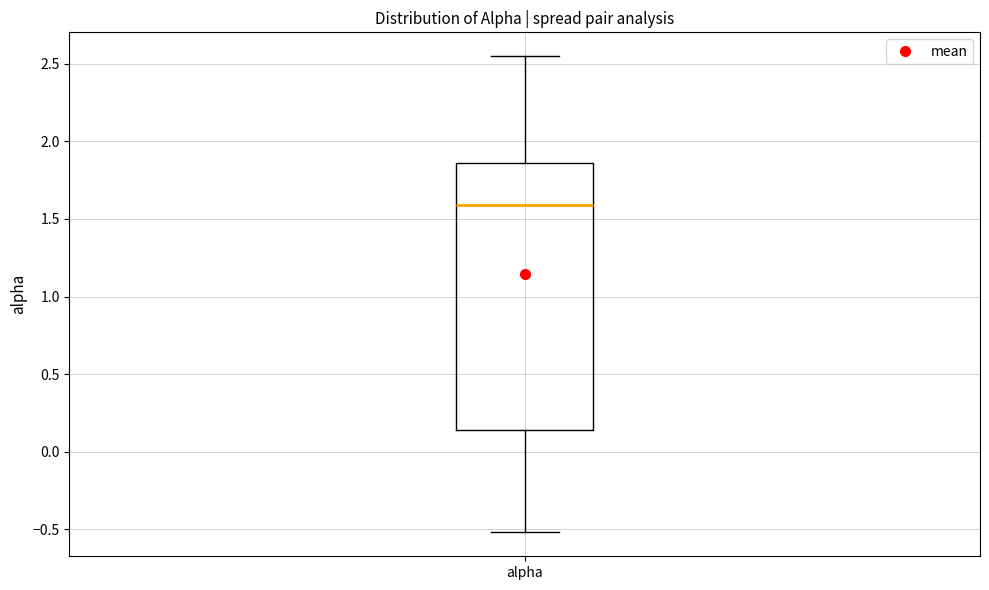

Where is the upper edge of the box for alpha on the y-axis? The values are not printed on the chart, so give them approximately, as read against the axis.

1.85